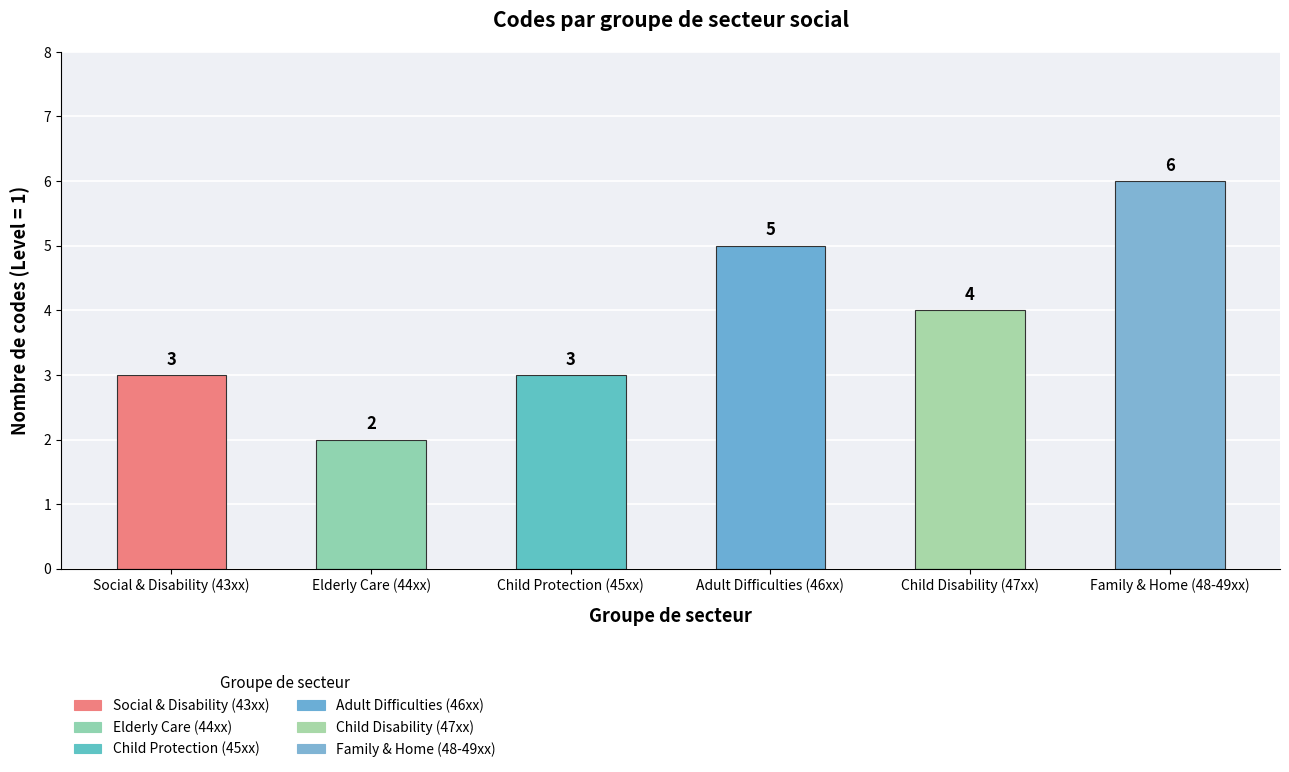

What is the greatest value displayed?

6